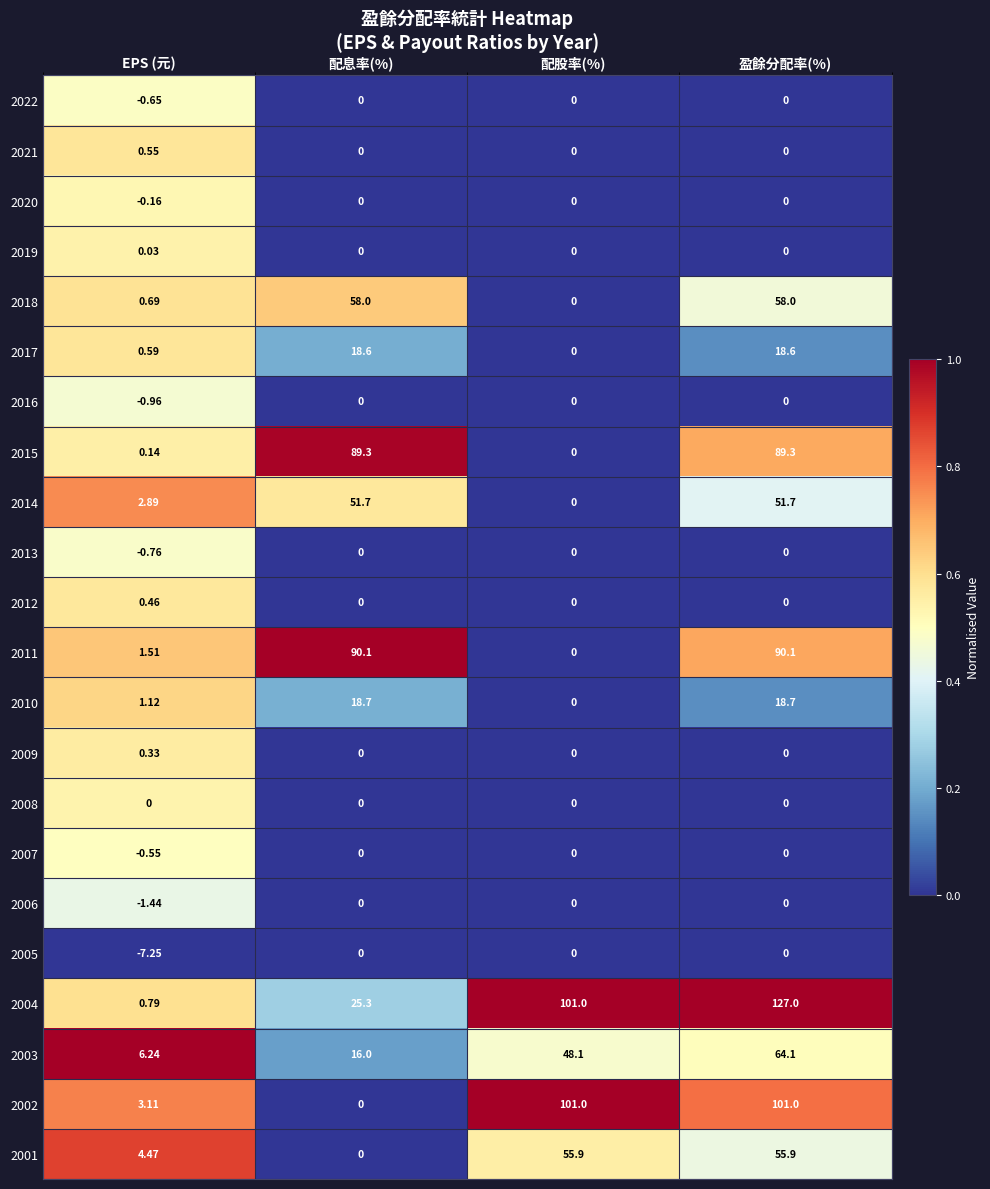

Is the value of 2010 at 配息率(%) greater than the value of 2002 at 盈餘分配率(%)?

No